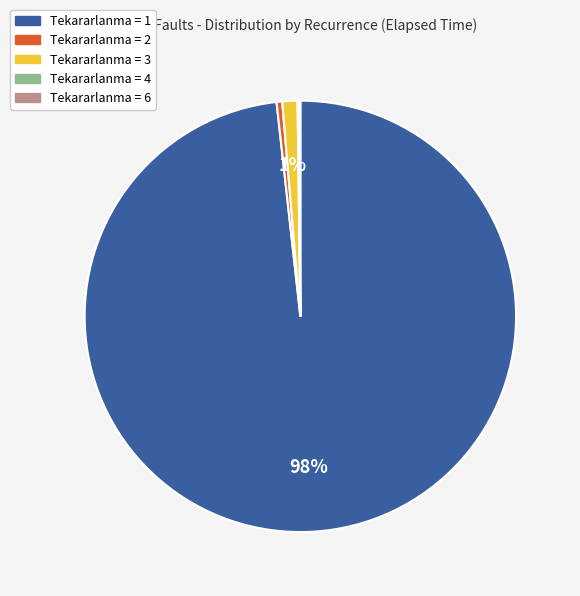

To the nearest percent, what is the average slice percentage?

20%